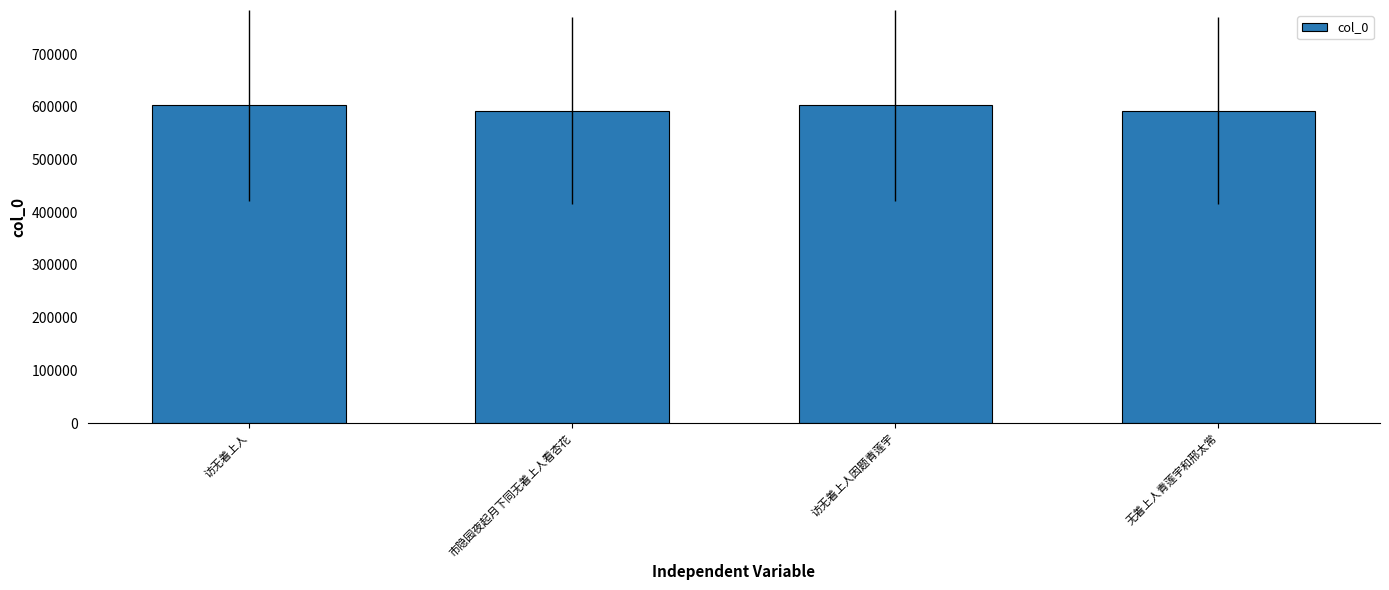

How many data points are less than 602820?

2